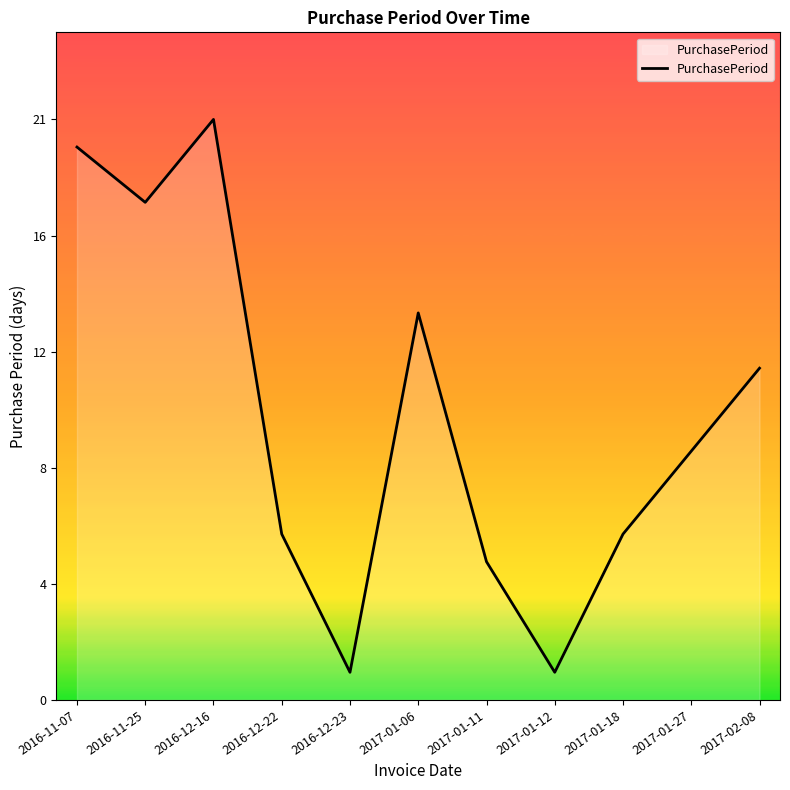

What is the difference between the second highest and second lowest values?

19